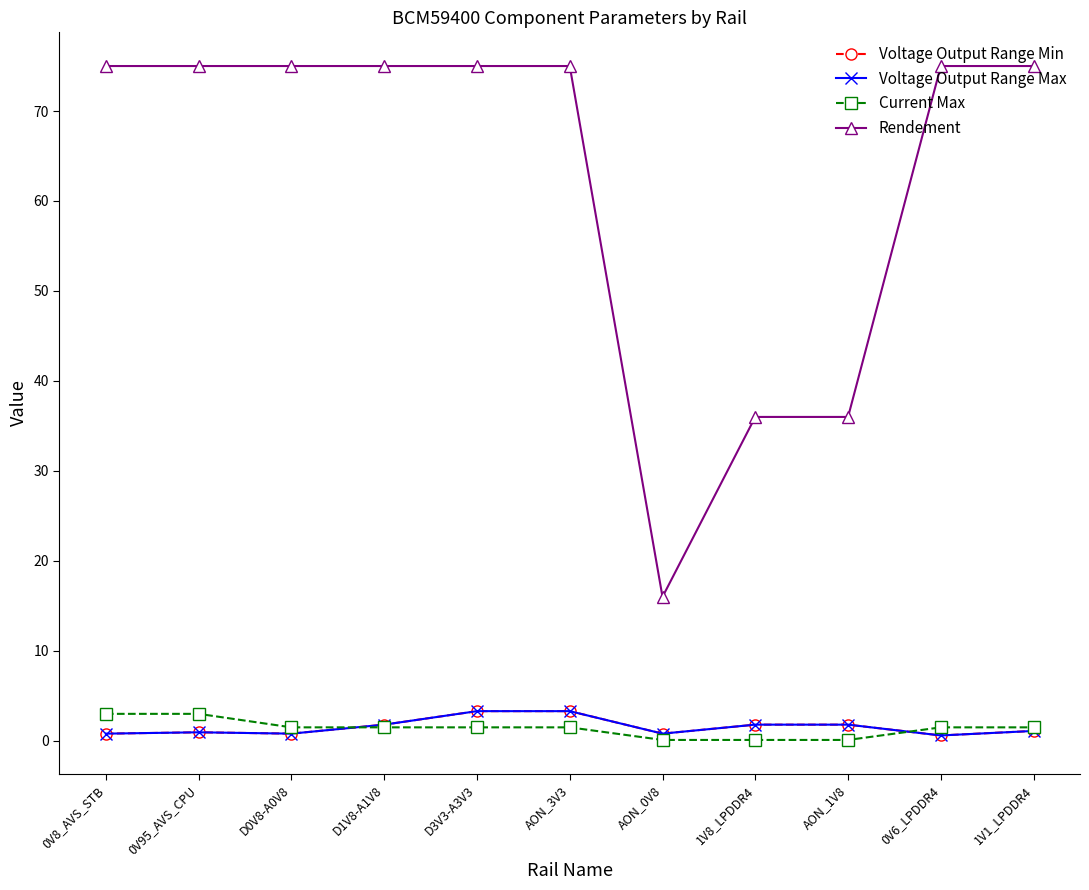

True or false: Current Max has a value of 0.1 at 1V8_LPDDR4.

True